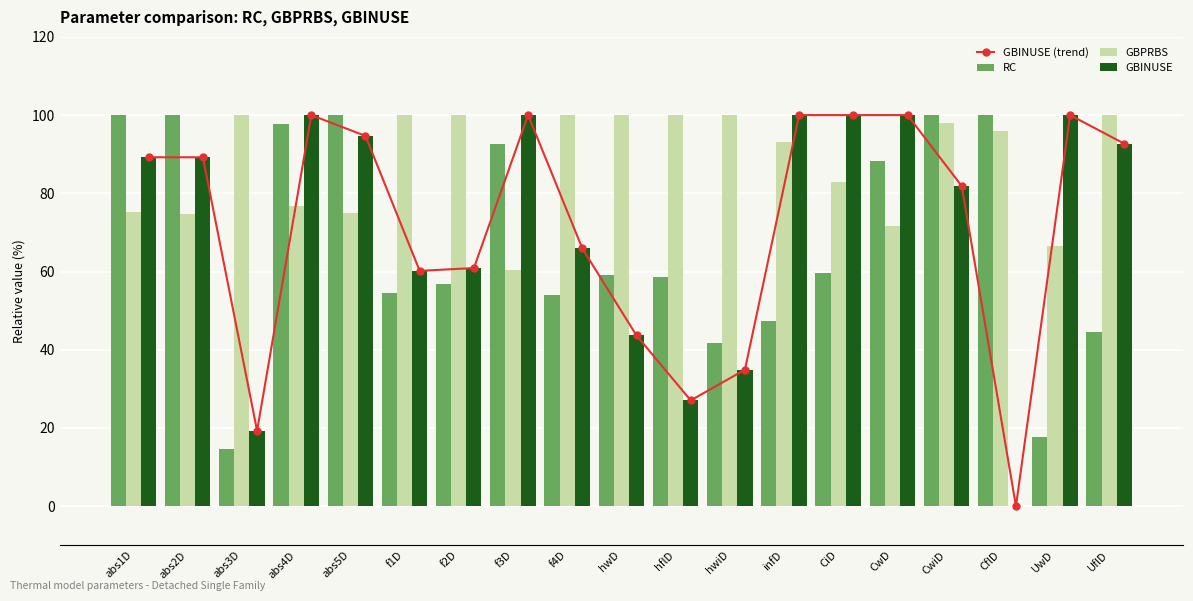

Reading left to right, extract all data points from this chart.

GBINUSE (trend): abs1D=89.2	abs2D=89.2	abs3D=19.3	abs4D=100.0	abs5D=94.7	f1D=60.2	f2D=60.9	f3D=100.0	f4D=65.9	hwD=43.6	hflD=27.0	hwiD=34.9	infD=100.0	CiD=100.0	CwD=100.0	CwiD=81.9	CflD=0.0	UwD=100.0	UflD=92.7
RC: abs1D=100.0	abs2D=100.0	abs3D=14.6	abs4D=97.7	abs5D=100.0	f1D=54.6	f2D=56.8	f3D=92.5	f4D=54.1	hwD=59.1	hflD=58.6	hwiD=41.7	infD=47.3	CiD=59.5	CwD=88.4	CwiD=100.0	CflD=100.0	UwD=17.6	UflD=44.4
GBPRBS: abs1D=75.1	abs2D=74.7	abs3D=100.0	abs4D=76.8	abs5D=75.0	f1D=100.0	f2D=100.0	f3D=60.5	f4D=100.0	hwD=100.0	hflD=100.0	hwiD=100.0	infD=93.0	CiD=82.9	CwD=71.7	CwiD=98.0	CflD=96.0	UwD=66.5	UflD=100.0
GBINUSE: abs1D=89.2	abs2D=89.2	abs3D=19.3	abs4D=100.0	abs5D=94.7	f1D=60.2	f2D=60.9	f3D=100.0	f4D=65.9	hwD=43.6	hflD=27.0	hwiD=34.9	infD=100.0	CiD=100.0	CwD=100.0	CwiD=81.9	CflD=0.0	UwD=100.0	UflD=92.7